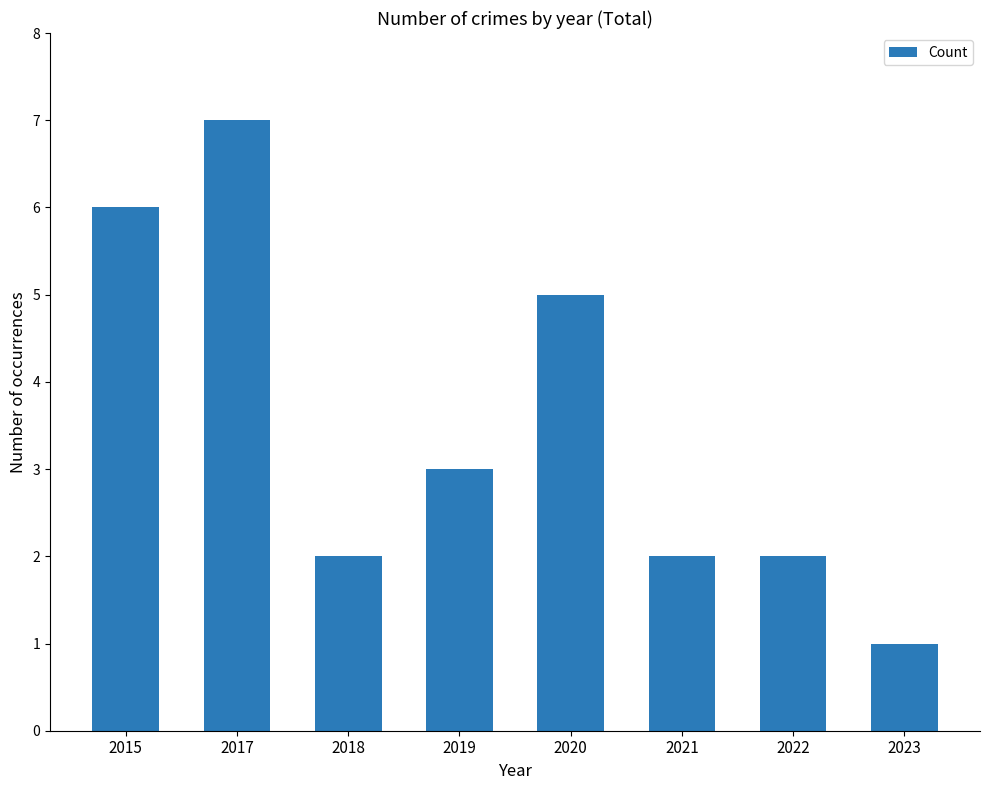

Which has a higher value, 2023 or 2019?

2019